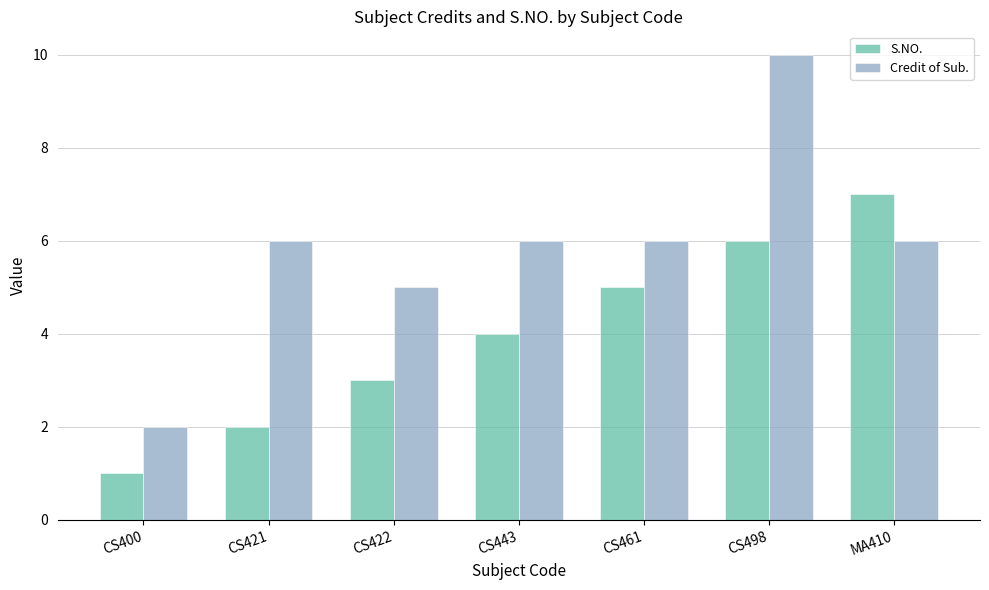

The value of Credit of Sub. at CS421 is 6. True or false?

True